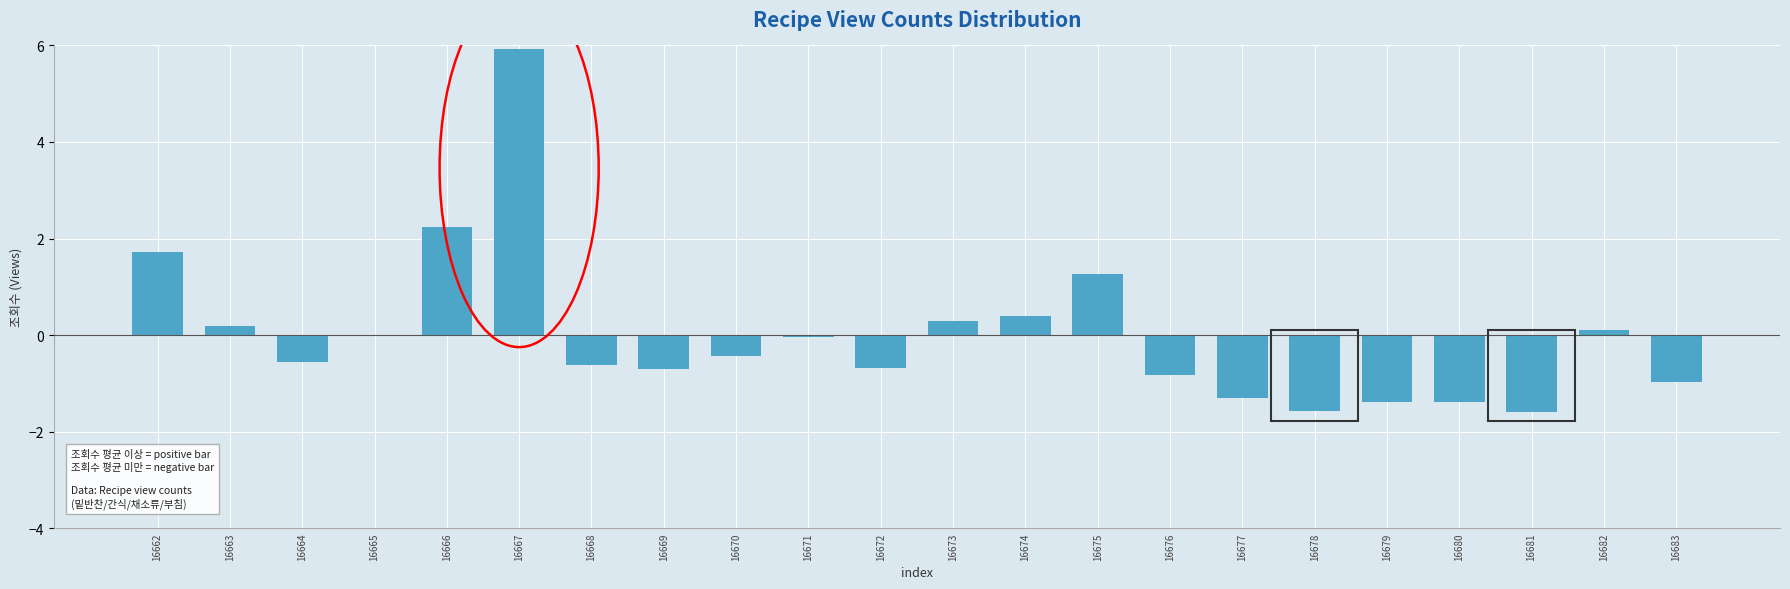

The value at 16673 is 0.3. True or false?

True